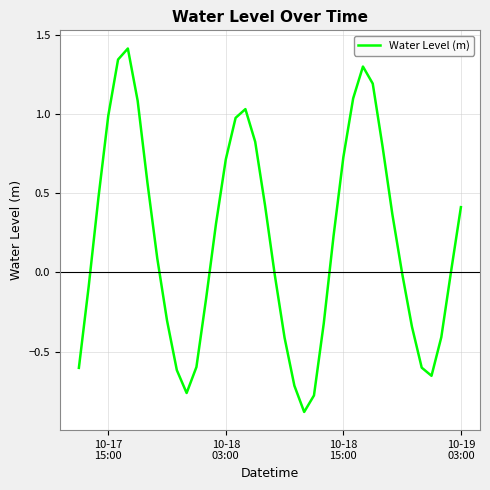

What is the greatest value displayed?

1.4